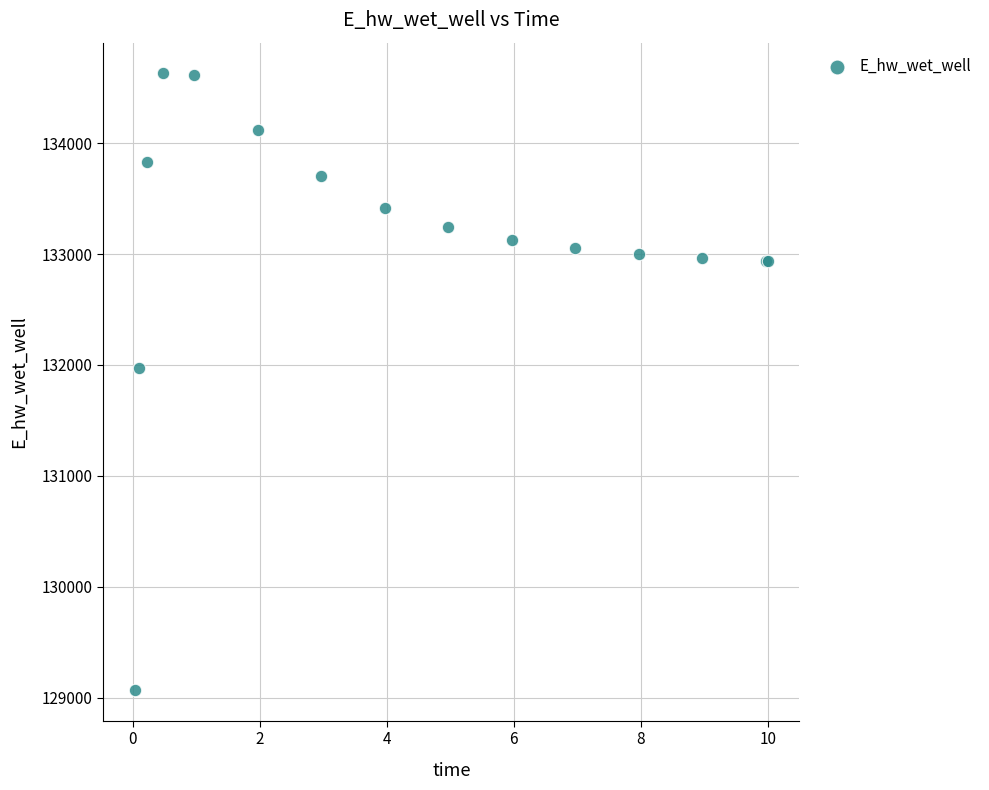

What Y value in the scatter plot is closest to 131849?

131970.1